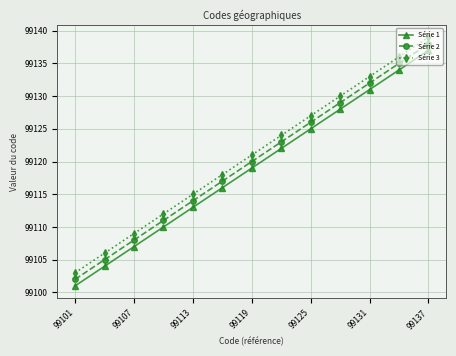

True or false: Série 2 has more than 1 points higher than both neighbors.

False